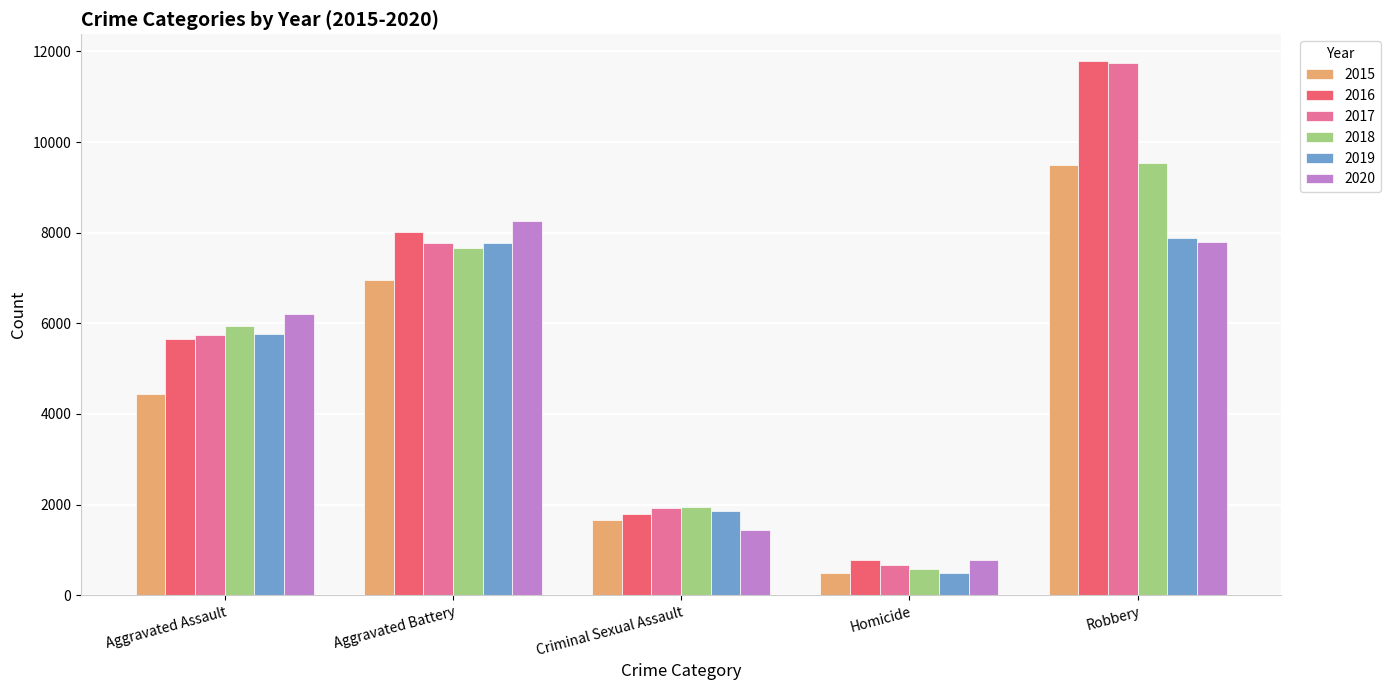

Which category has the lowest value in the 2017 series?

Homicide